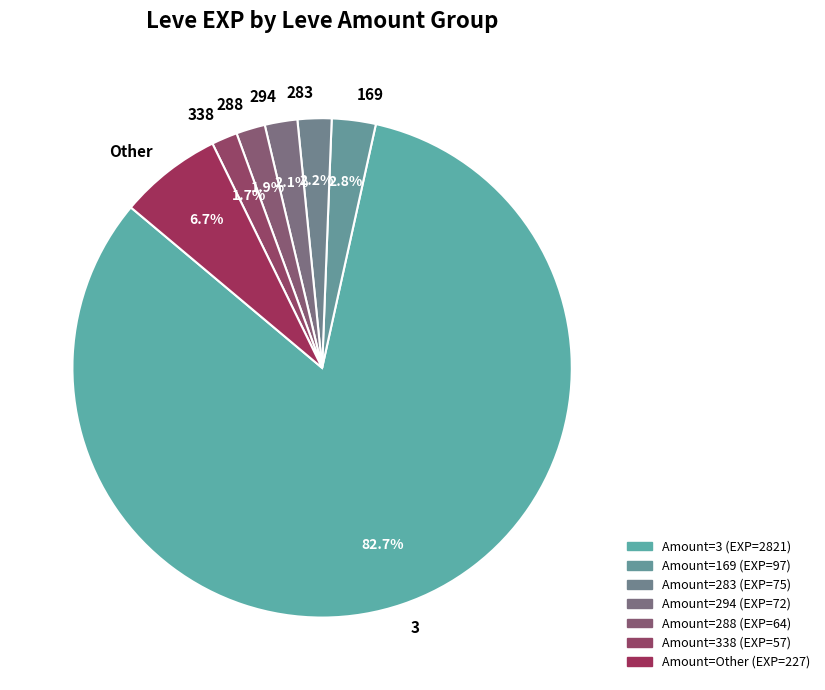

What is the ratio of the value at 3 to the value at 283?

37.6